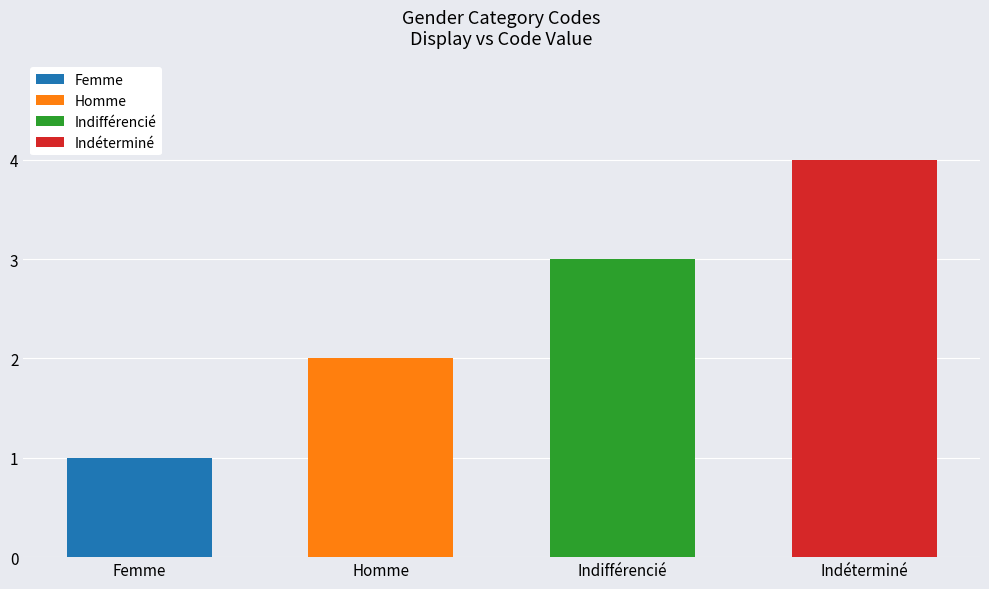

At which category is the sum across all series the highest?

Indéterminé